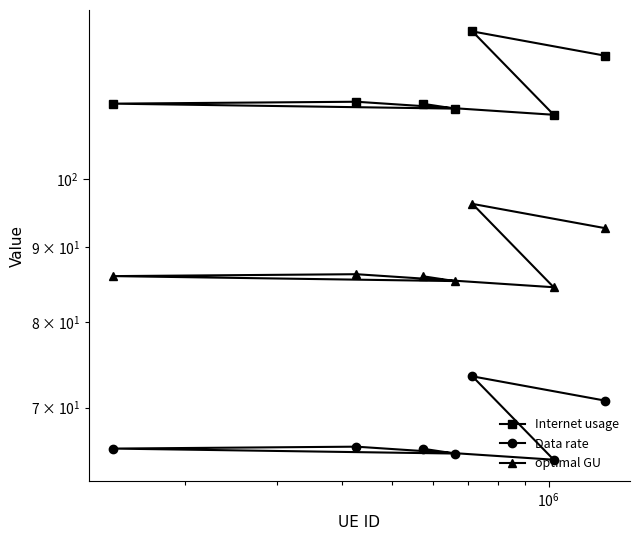

True or false: Data rate and optimal GU cross at least once.

False